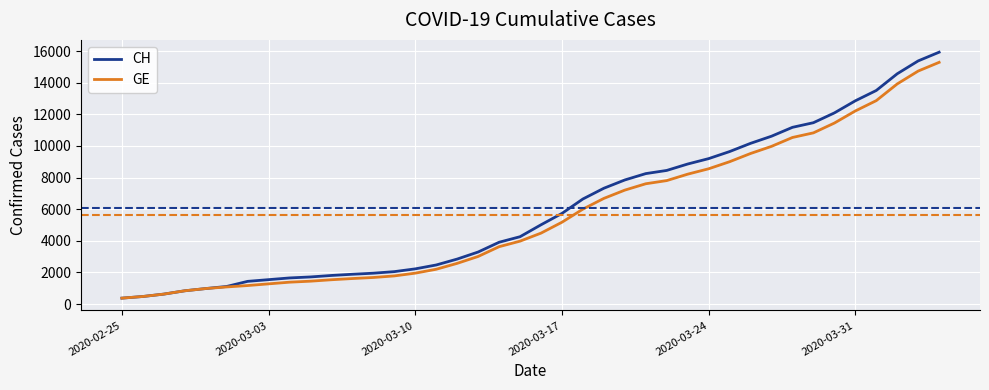

Which series has the widest spread of values?

CH